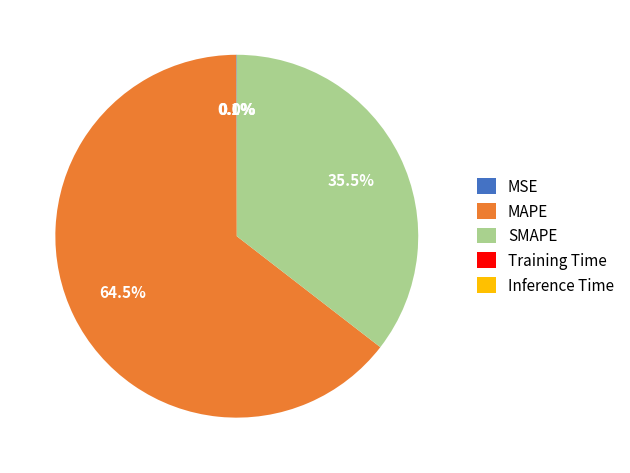

To the nearest percent, what is the difference between the largest and smallest slice percentages?

64%